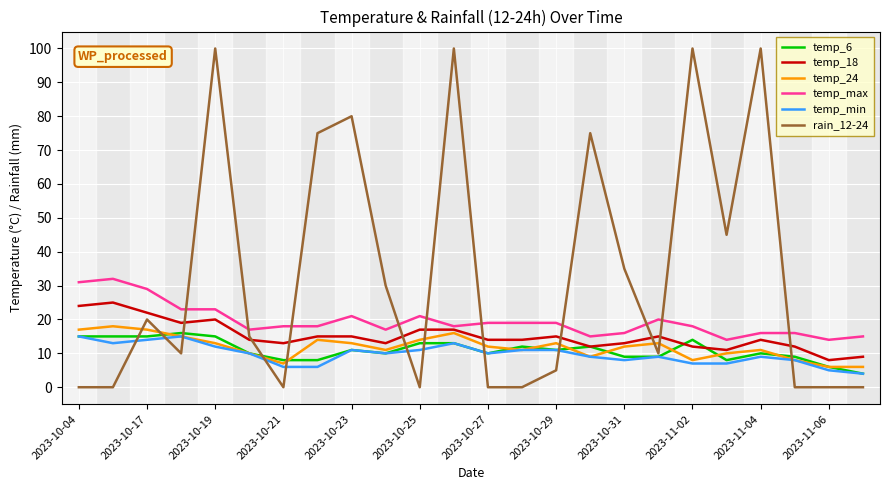

What is the lowest value of the temp_min series?

4